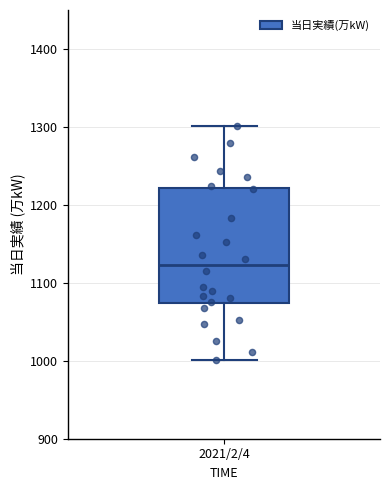

Read this box plot against the y-axis: the position of the median line, the range covered by the box, and the ends of both whiskers. The values are not printed on the chart, so give them approximately, as read against the axis.

median 1120, box 1070 to 1220, whiskers 1000 to 1300